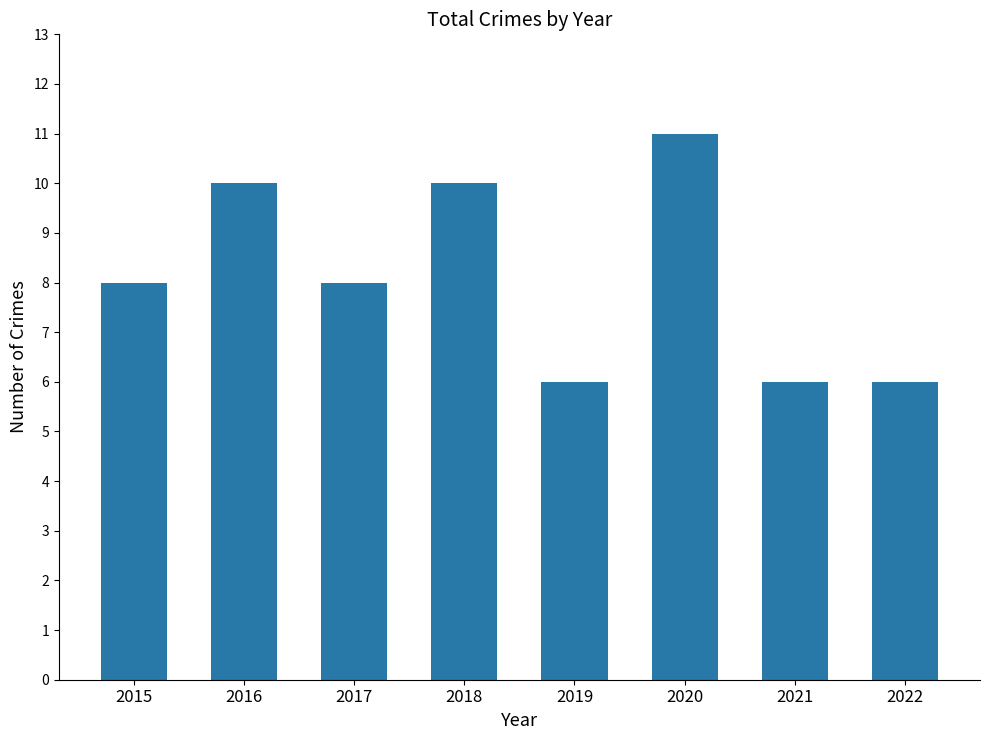

Reading left to right, what are all the values shown in this chart?

2015=8	2016=10	2017=8	2018=10	2019=6	2020=11	2021=6	2022=6